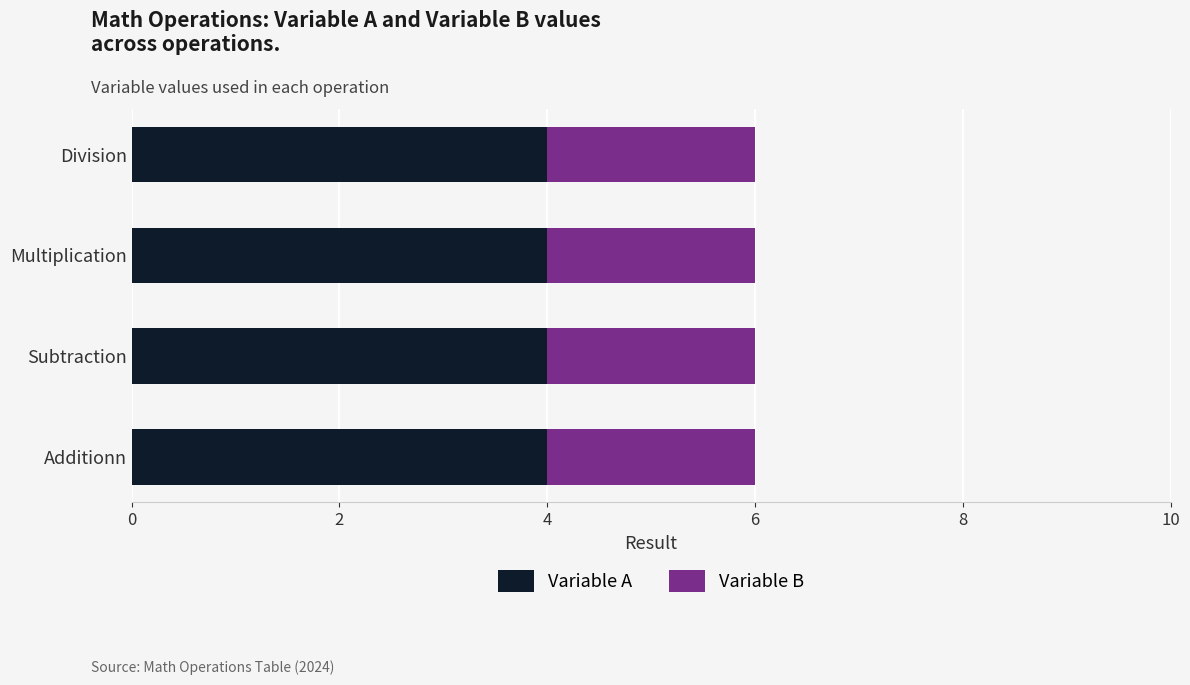

What is the total value across all series at Division?

6